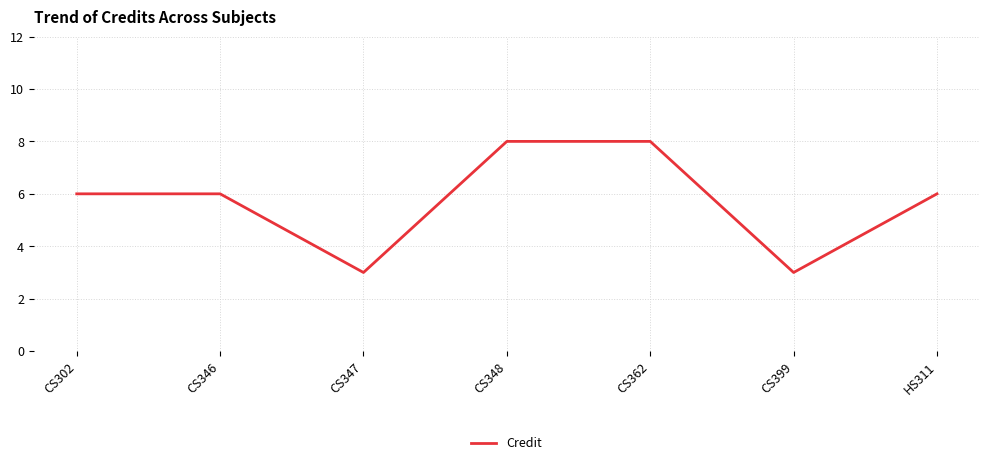

What is the change in value from CS362 to HS311?

-2